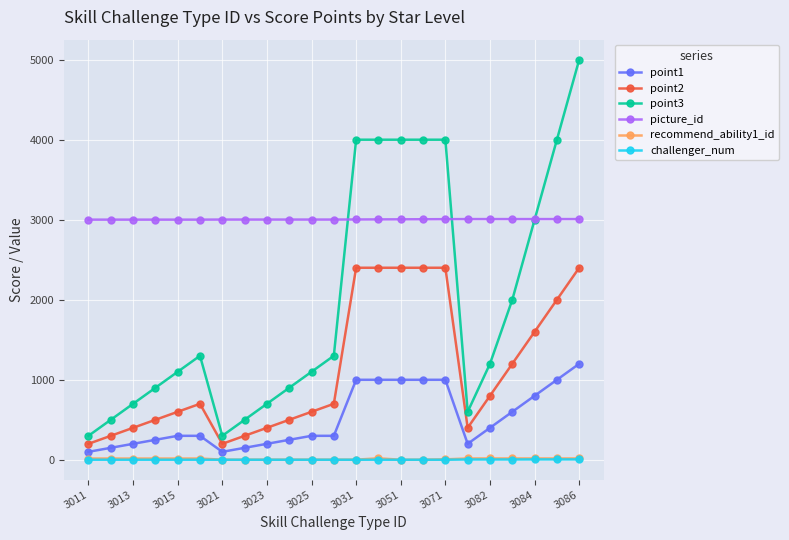

At how many categories does at least one series exceed 1658?

23